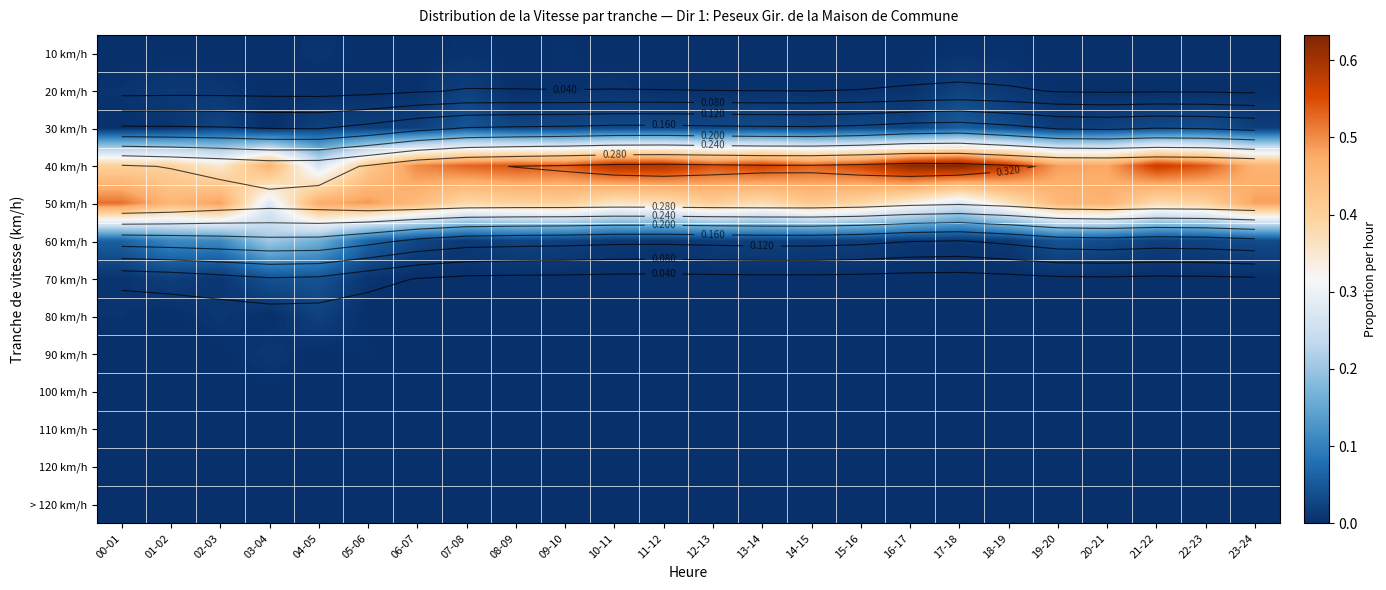

At 01-02, list the series in order from smallest to largest.

10 km/h, 80 km/h, 90 km/h, 100 km/h, 110 km/h, 120 km/h, > 120 km/h, 30 km/h, 20 km/h, 70 km/h, 60 km/h, 40 km/h, 50 km/h